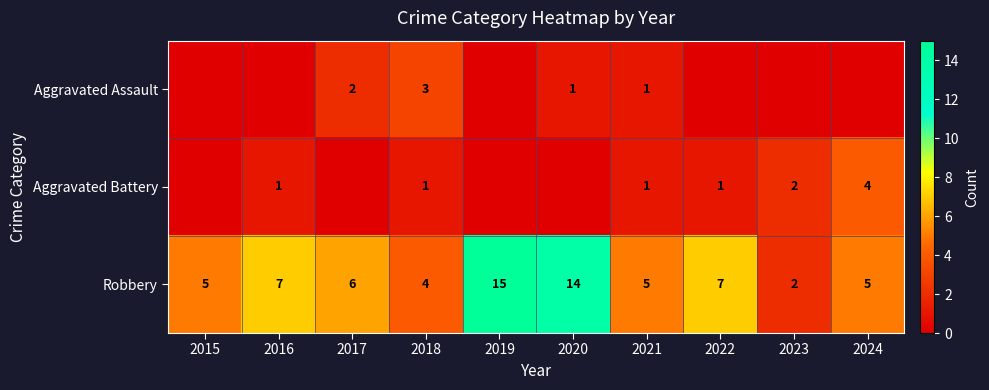

Which category has the highest value in the Robbery series?

2019